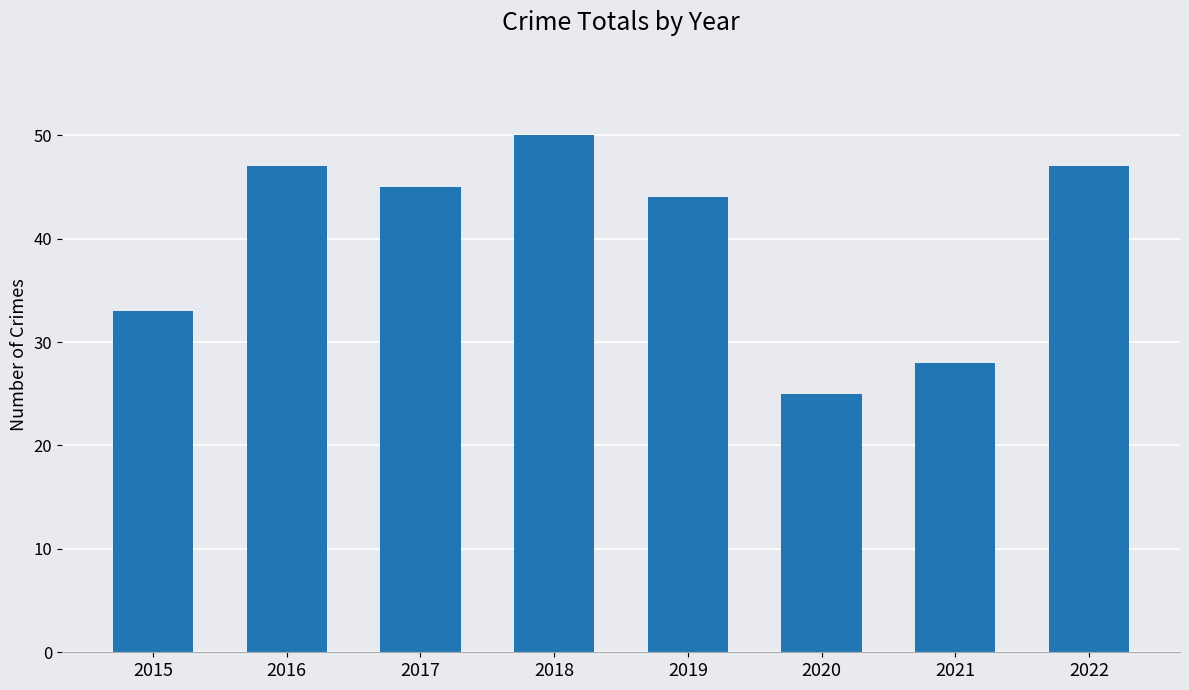

The chart shows a value of 19 at 2017. True or false?

False